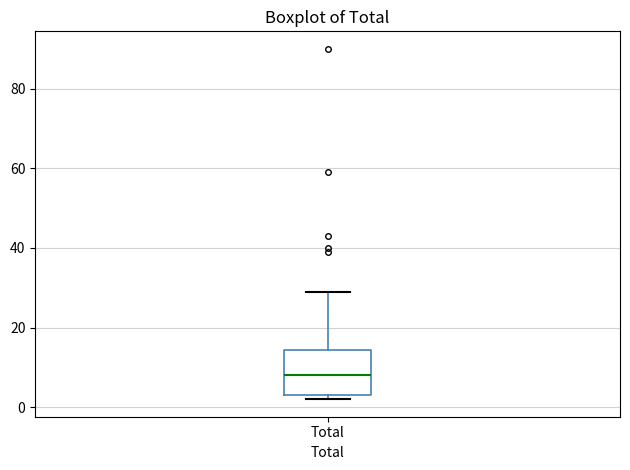

Where does the median line of the box for Total sit on the y-axis? The values are not printed on the chart, so give them approximately, as read against the axis.

8